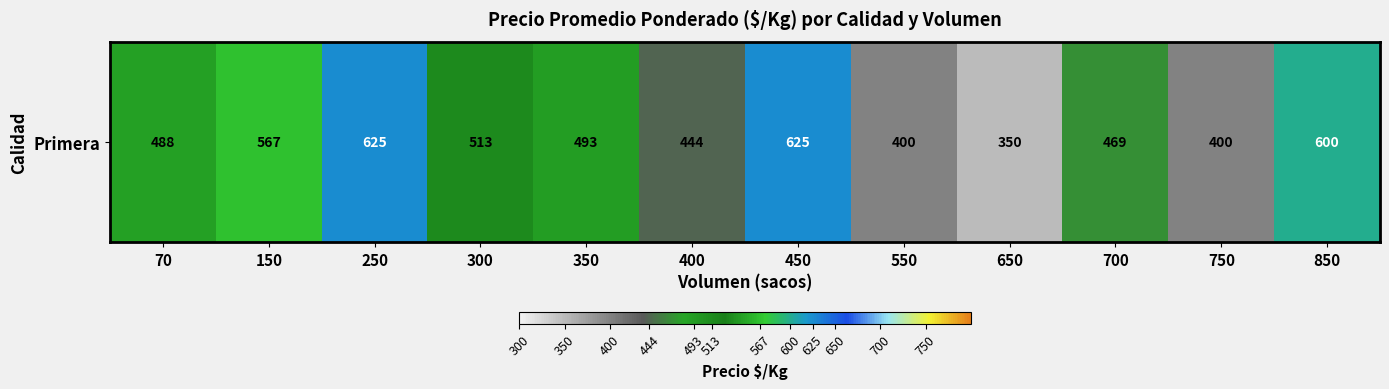

List the labels in order of value, smallest first.

650, 550, 750, 400, 700, 70, 350, 300, 150, 850, 250, 450